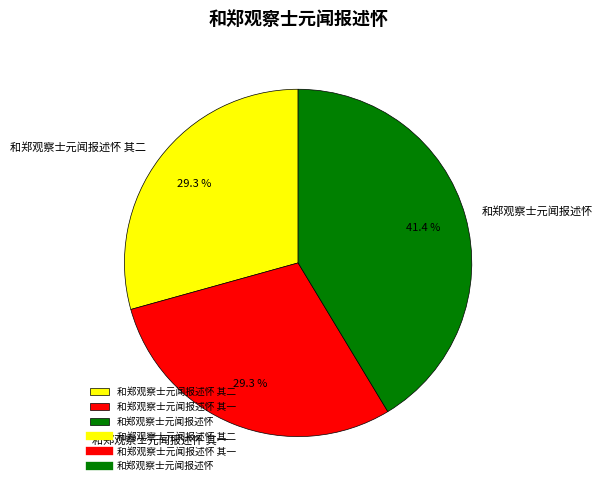

Which slice is the largest?

和郑观察士元闻报述怀